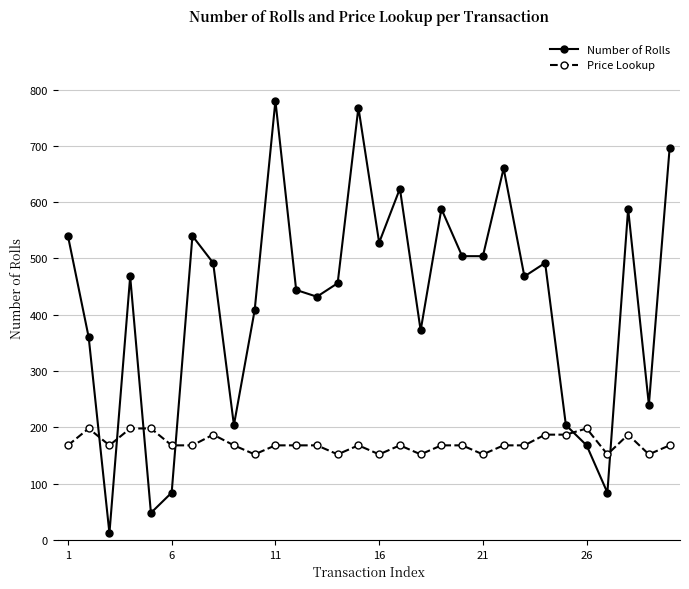

Which series has the largest total across all categories?

Number of Rolls